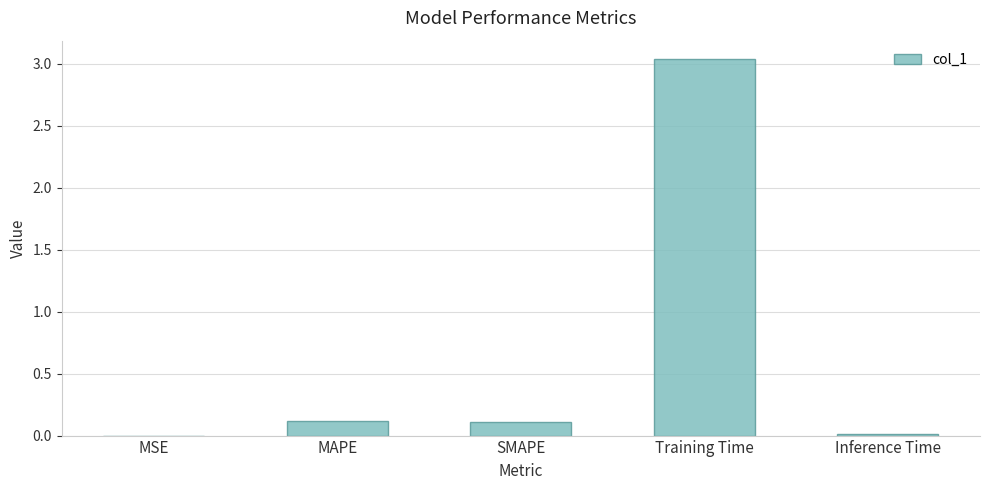

What is the sum of all values?

3.3